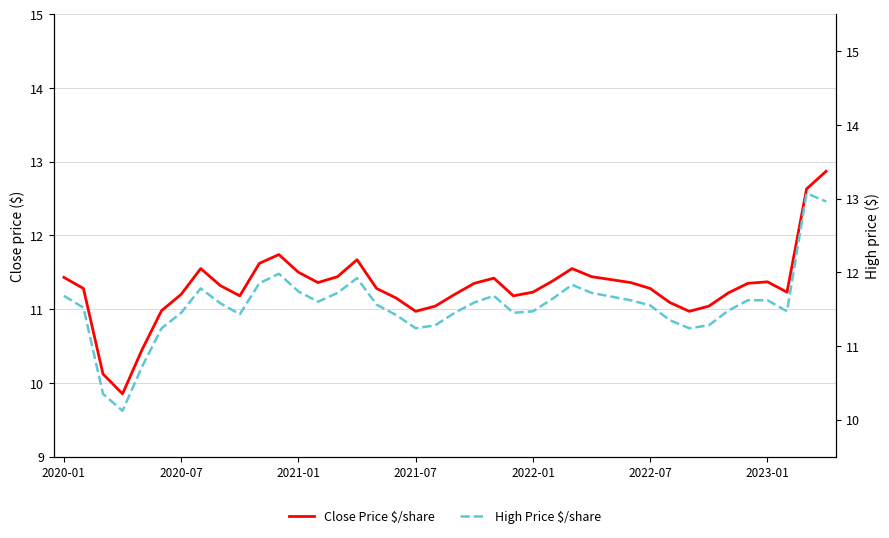

How many lines are shown in the chart?

2